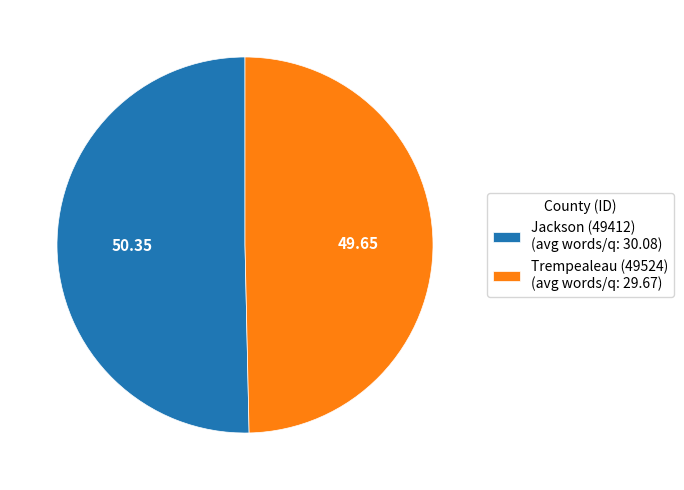

What is the ratio of the value at Trempealeau (49524) (avg words/q: 29.67) to the value at Jackson (49412) (avg words/q: 30.08)?

1.0